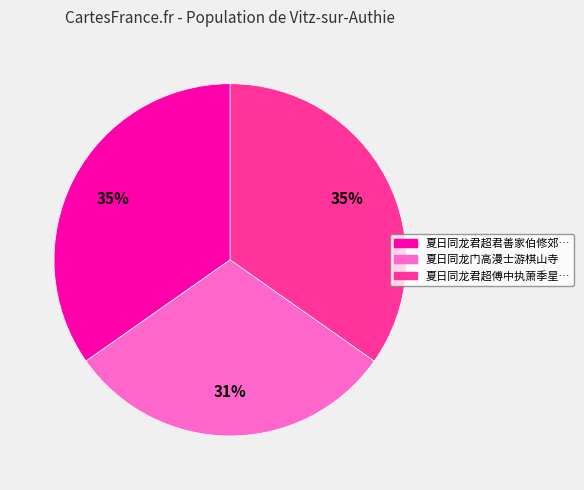

To the nearest percent, what is the average slice percentage?

33%